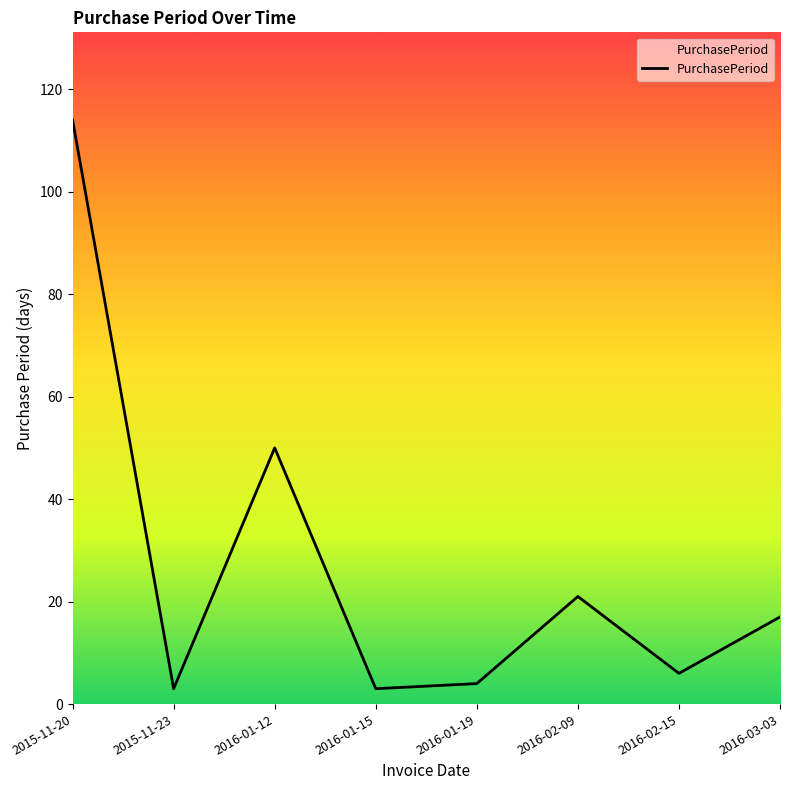

Which category has the highest value across all series?

2015-11-20